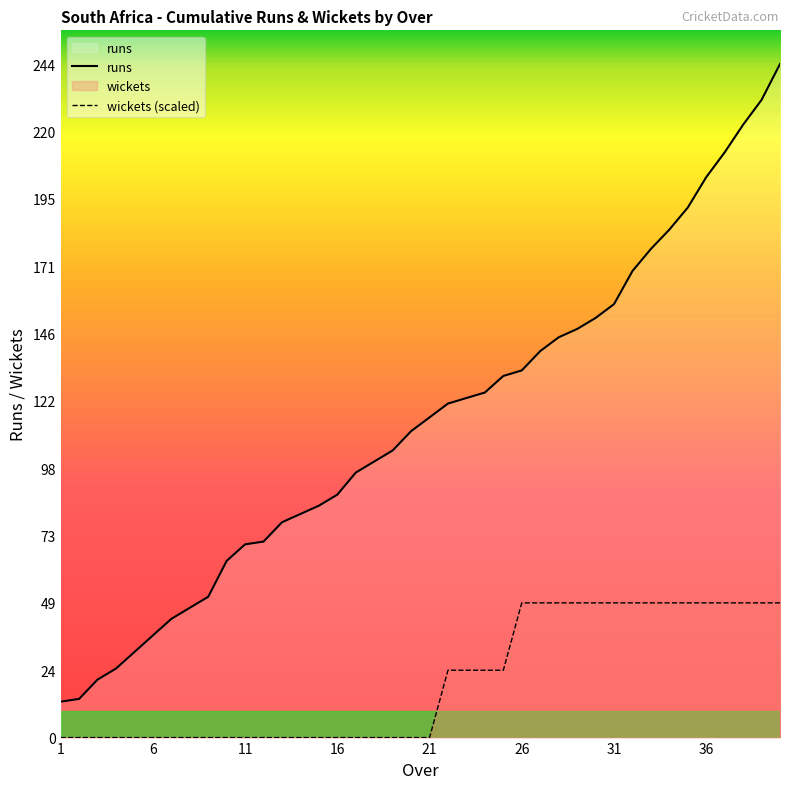

Is it true that runs equals 231.0 at 39?

True